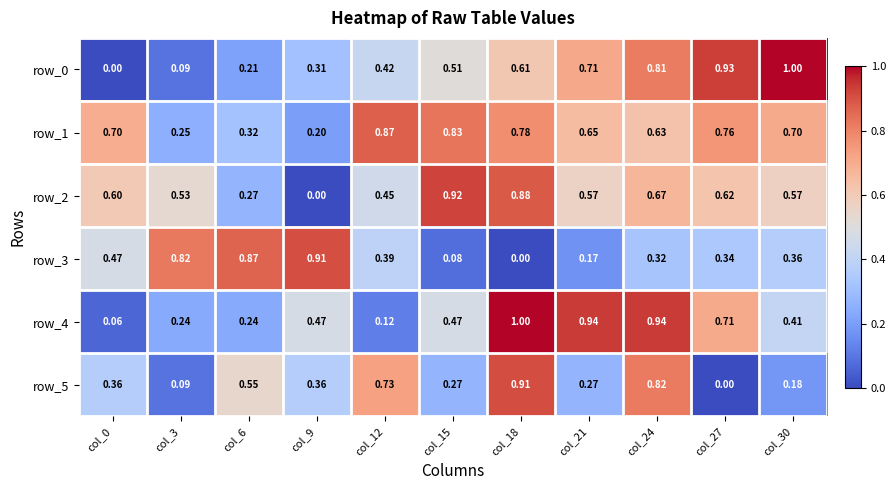

At which label is row_1 closest to 0?

col_9